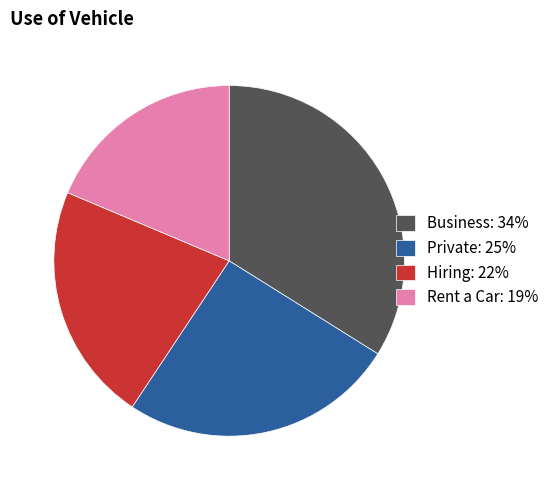

Is there a majority slice in this chart?

No